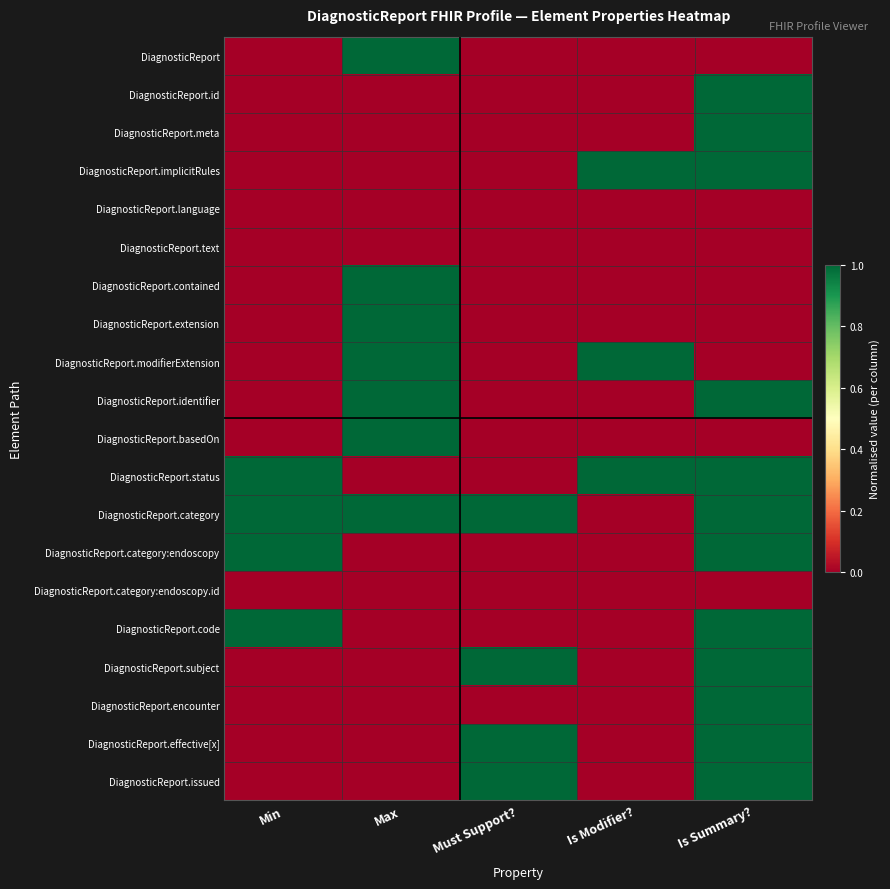

Reading left to right, transcribe all the data shown in this chart.

DiagnosticReport: Min=0	Max=1	Must Support?=0	Is Modifier?=0	Is Summary?=0
DiagnosticReport.id: Min=0	Max=0	Must Support?=0	Is Modifier?=0	Is Summary?=1
DiagnosticReport.meta: Min=0	Max=0	Must Support?=0	Is Modifier?=0	Is Summary?=1
DiagnosticReport.implicitRules: Min=0	Max=0	Must Support?=0	Is Modifier?=1	Is Summary?=1
DiagnosticReport.language: Min=0	Max=0	Must Support?=0	Is Modifier?=0	Is Summary?=0
DiagnosticReport.text: Min=0	Max=0	Must Support?=0	Is Modifier?=0	Is Summary?=0
DiagnosticReport.contained: Min=0	Max=1	Must Support?=0	Is Modifier?=0	Is Summary?=0
DiagnosticReport.extension: Min=0	Max=1	Must Support?=0	Is Modifier?=0	Is Summary?=0
DiagnosticReport.modifierExtension: Min=0	Max=1	Must Support?=0	Is Modifier?=1	Is Summary?=0
DiagnosticReport.identifier: Min=0	Max=1	Must Support?=0	Is Modifier?=0	Is Summary?=1
DiagnosticReport.basedOn: Min=0	Max=1	Must Support?=0	Is Modifier?=0	Is Summary?=0
DiagnosticReport.status: Min=1	Max=0	Must Support?=0	Is Modifier?=1	Is Summary?=1
DiagnosticReport.category: Min=1	Max=1	Must Support?=1	Is Modifier?=0	Is Summary?=1
DiagnosticReport.category:endoscopy: Min=1	Max=0	Must Support?=0	Is Modifier?=0	Is Summary?=1
DiagnosticReport.category:endoscopy.id: Min=0	Max=0	Must Support?=0	Is Modifier?=0	Is Summary?=0
DiagnosticReport.code: Min=1	Max=0	Must Support?=0	Is Modifier?=0	Is Summary?=1
DiagnosticReport.subject: Min=0	Max=0	Must Support?=1	Is Modifier?=0	Is Summary?=1
DiagnosticReport.encounter: Min=0	Max=0	Must Support?=0	Is Modifier?=0	Is Summary?=1
DiagnosticReport.effective[x]: Min=0	Max=0	Must Support?=1	Is Modifier?=0	Is Summary?=1
DiagnosticReport.issued: Min=0	Max=0	Must Support?=1	Is Modifier?=0	Is Summary?=1